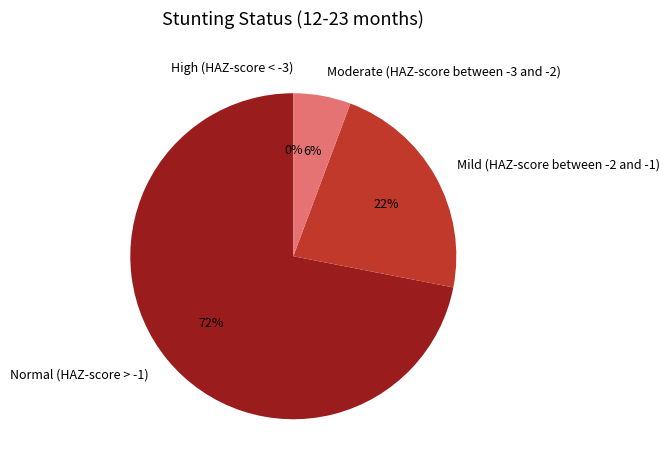

What percentage is NOT represented by Mild (HAZ-score between -2 and -1)?

77.6%